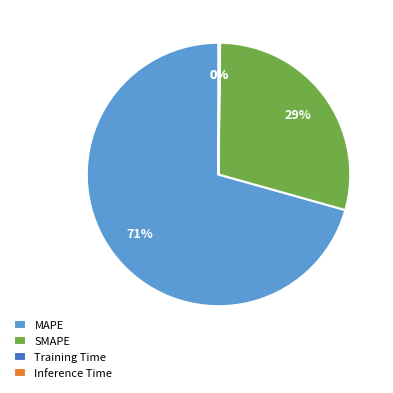

Which category has the biggest portion of the pie?

MAPE